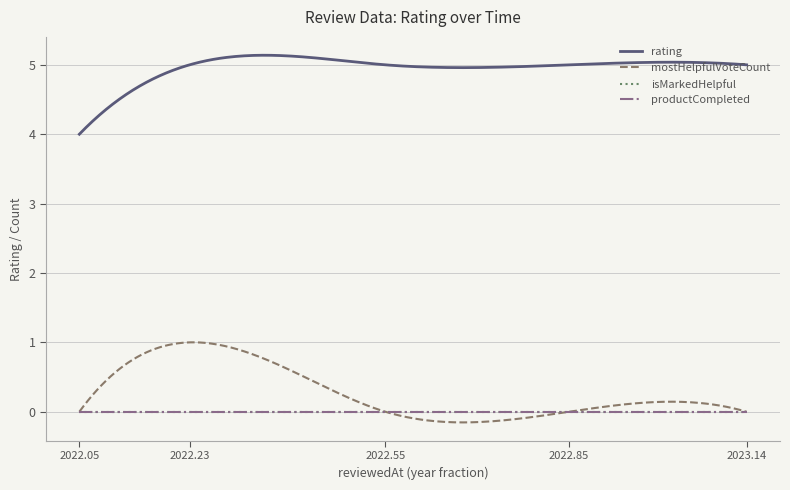

True or false: rating has more than 0 points higher than both neighbors.

True